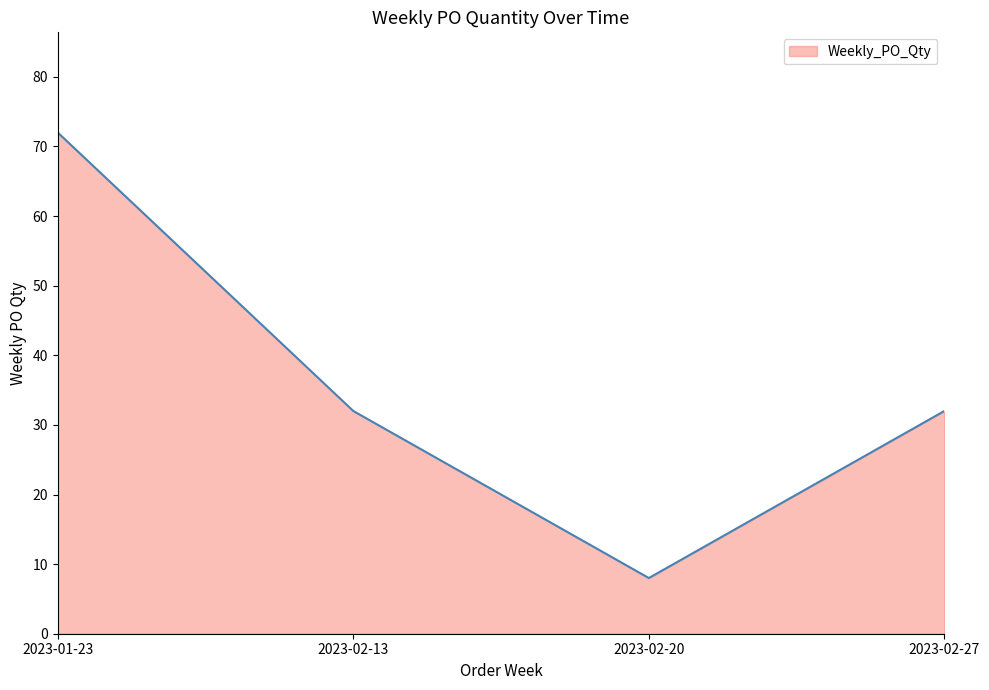

What is the ratio of the value at 2023-02-27 to the value at 2023-02-20?

4.0